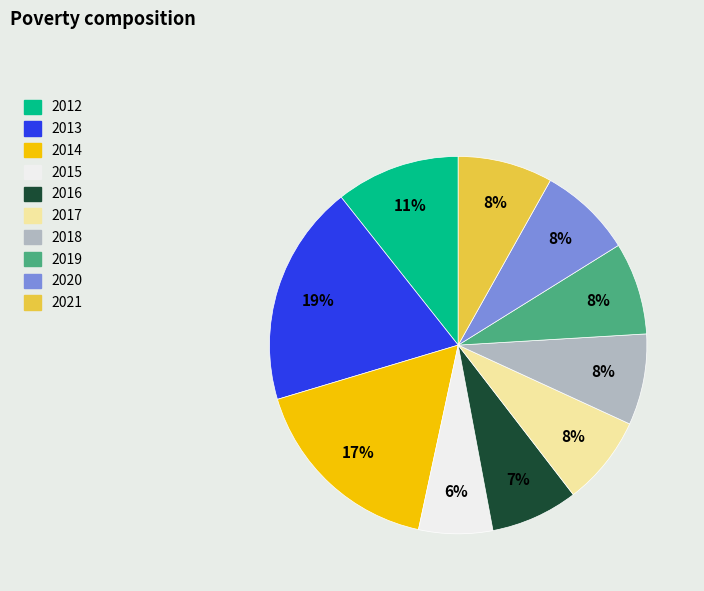

True or false: 2015 accounts for 6% of the total.

True